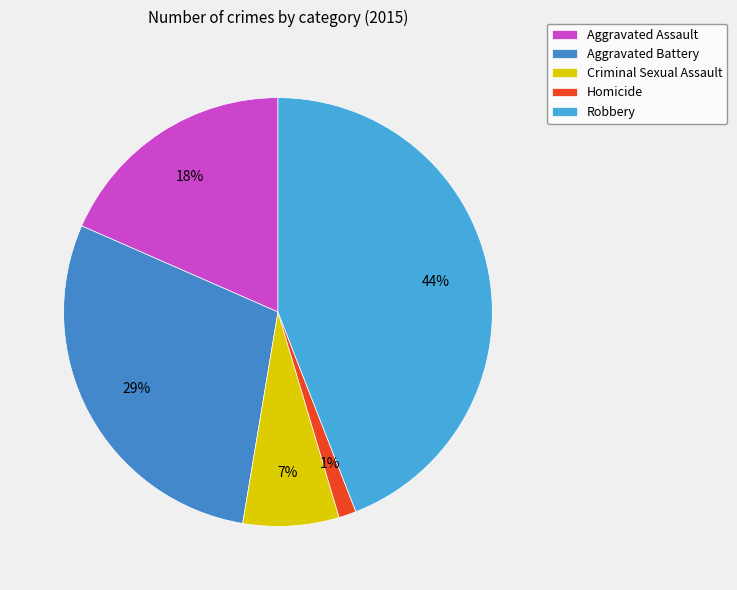

Rank the categories by value from highest to lowest.

Robbery, Aggravated Battery, Aggravated Assault, Criminal Sexual Assault, Homicide